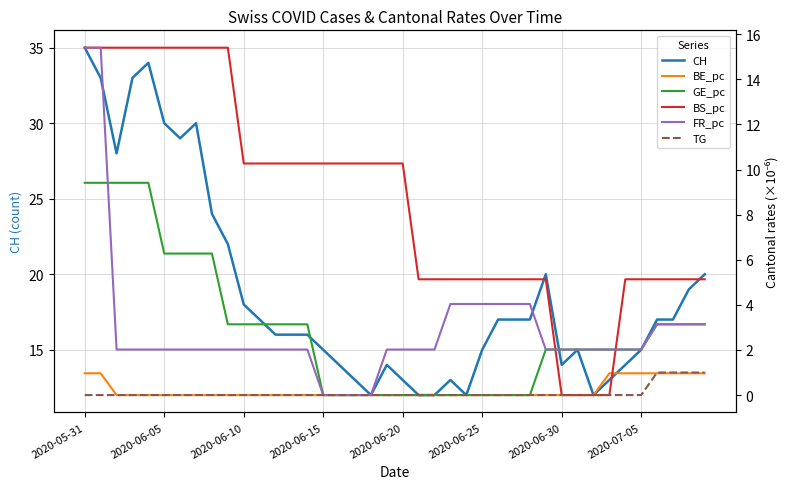

How many distinct data groups are displayed?

6